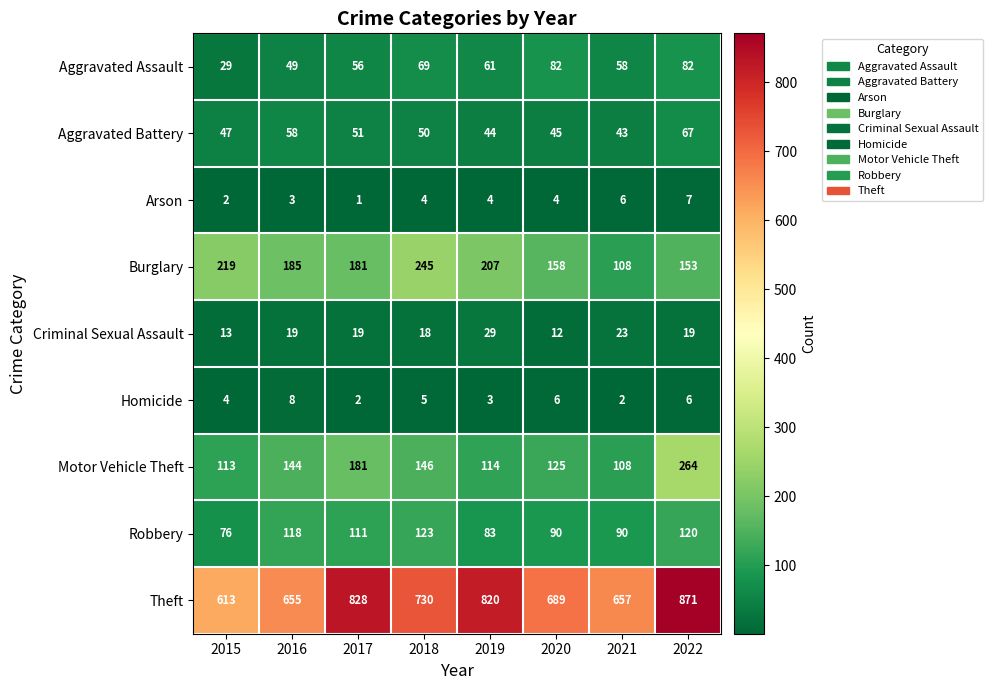

Which series has the largest range (max minus min)?

Theft